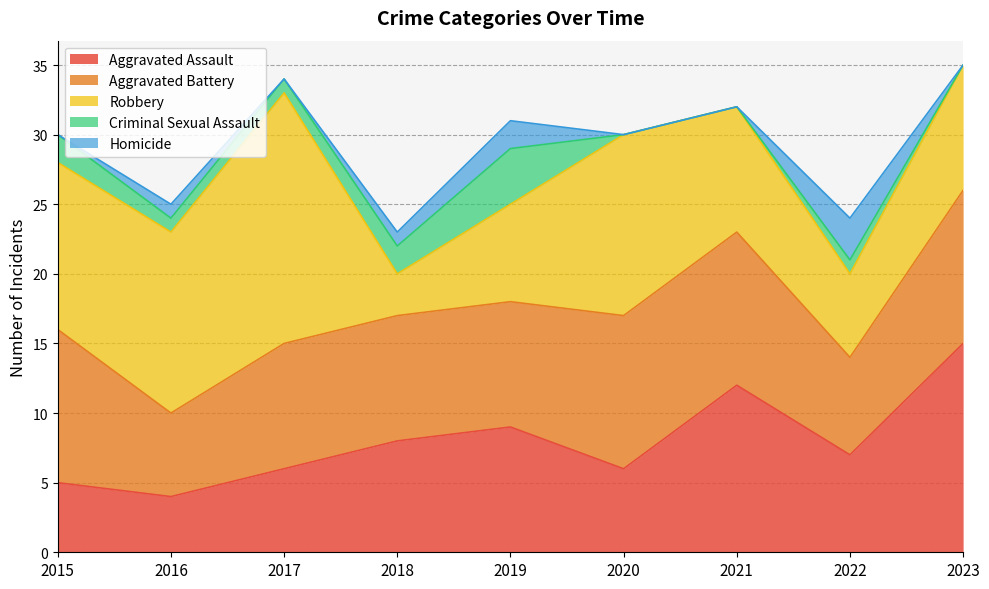

At which category is the sum across all series the highest?

2023